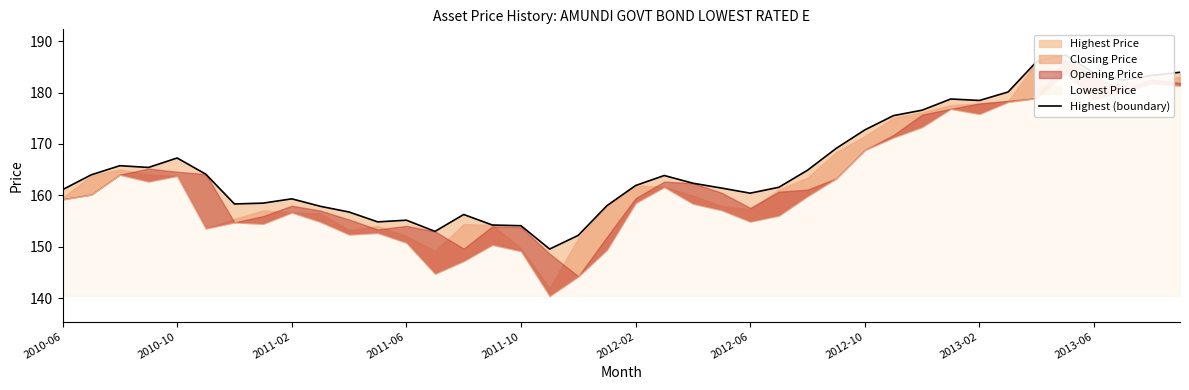

Which category has the highest value across all series?

35